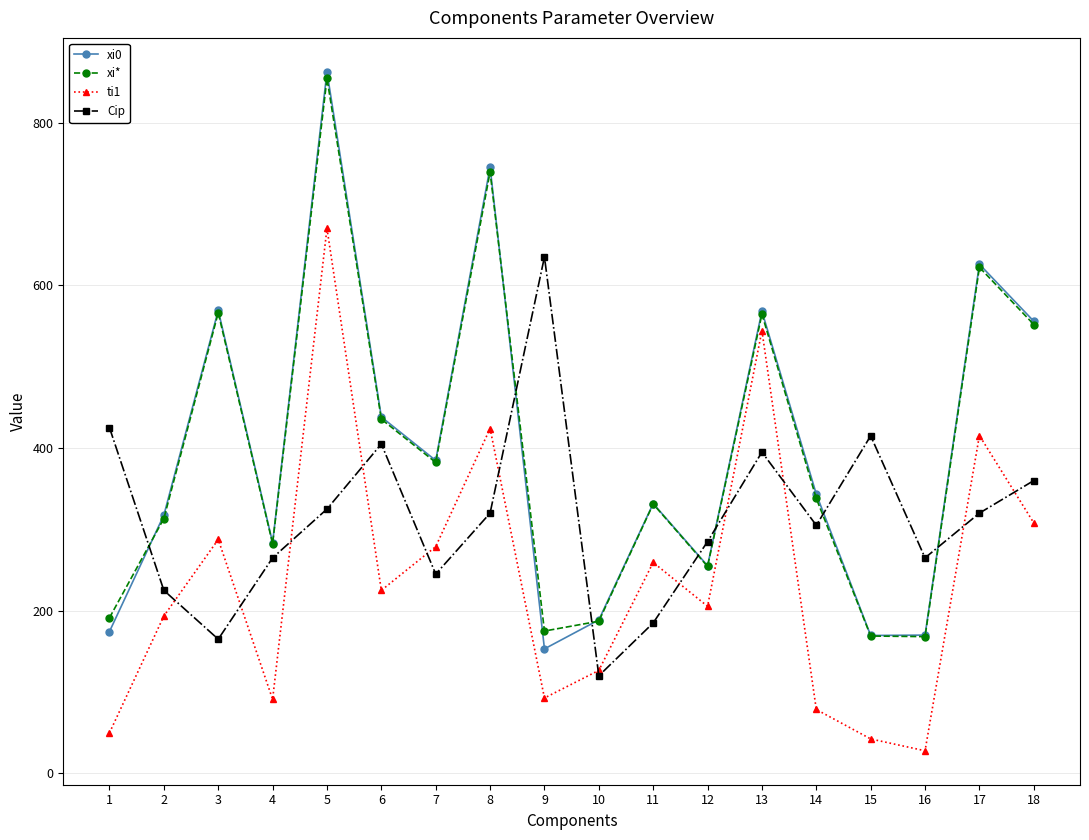

True or false: xi0 has more than 0 points higher than both neighbors.

True